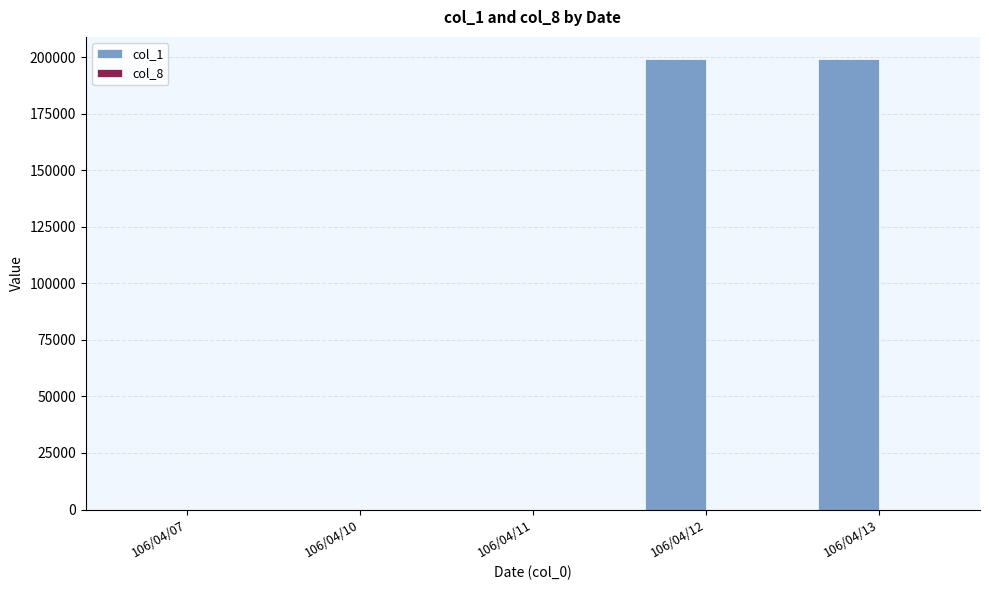

What is the maximum value shown in the chart?

199000